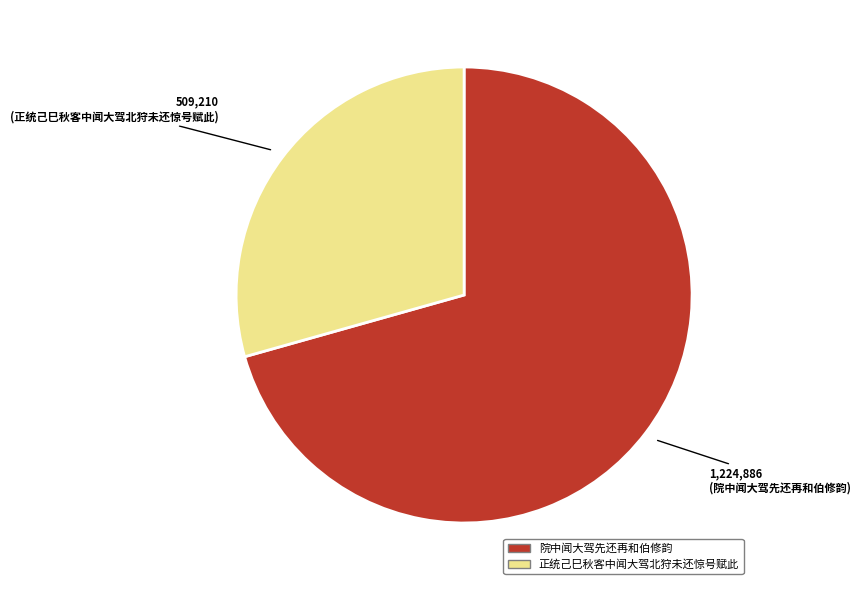

Is it true that 正统己巳秋客中闻大驾北狩未还惊号赋此 is 20% of the pie?

False